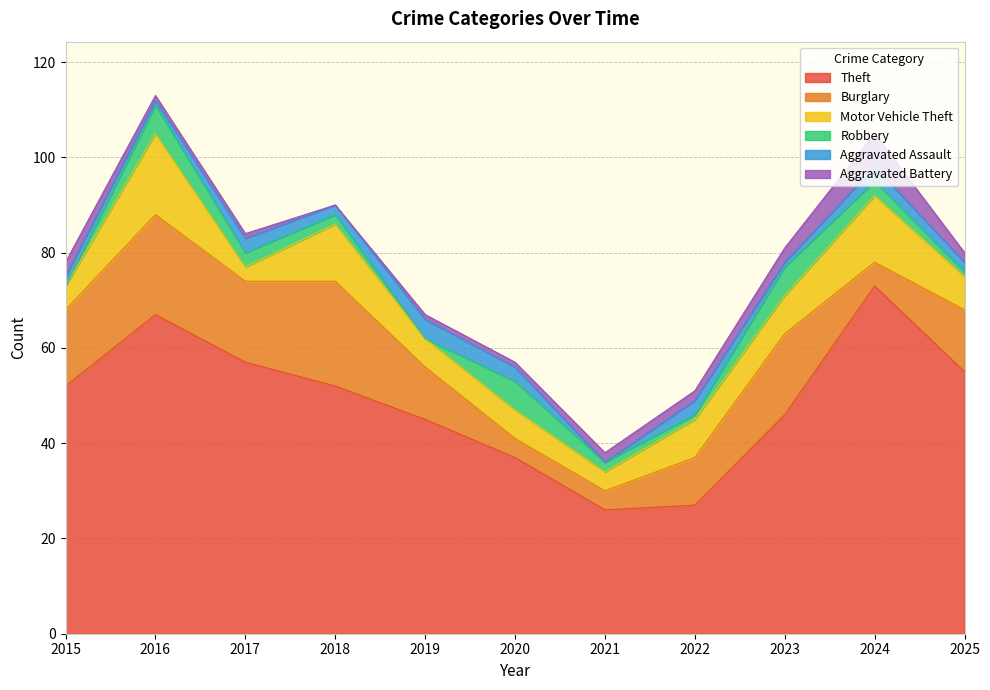

True or false: Burglary and Robbery cross at least once.

True